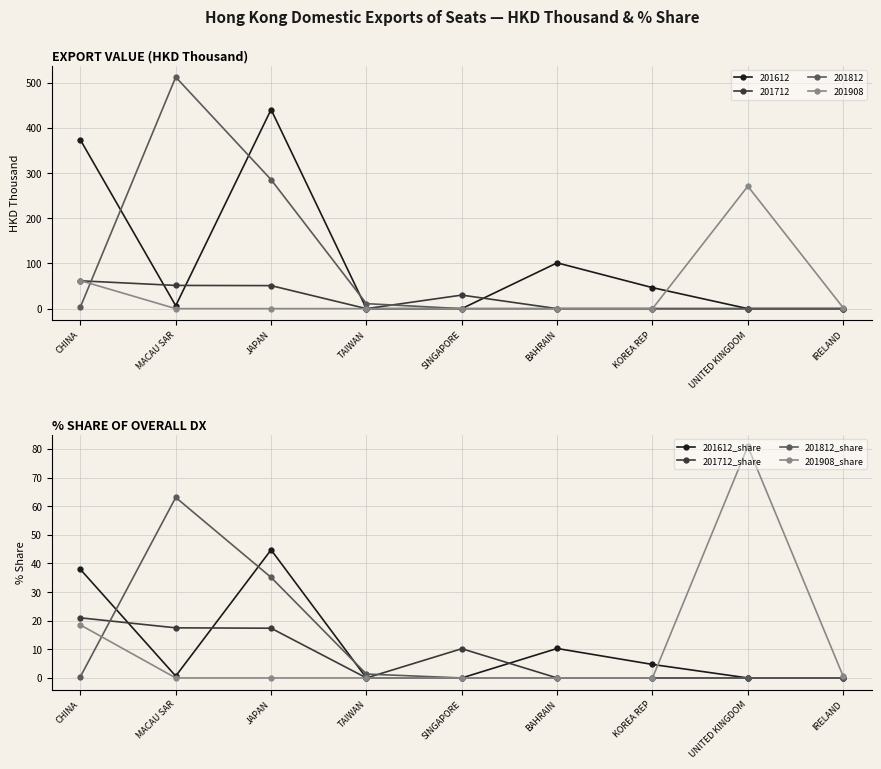

The 201712_share series shows 0.0 at IRELAND. True or false?

True